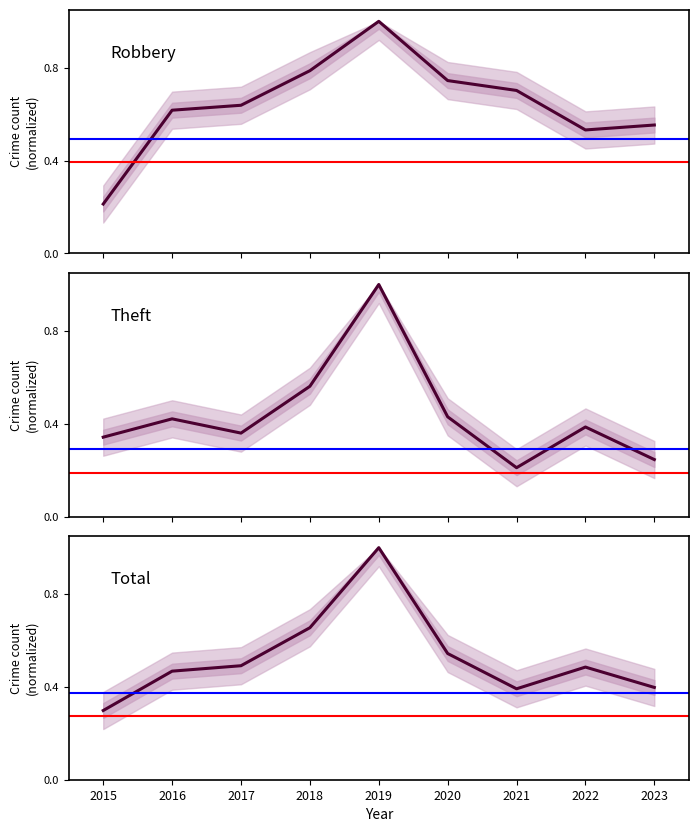

The Total series shows 0.8 at 2020. True or false?

False